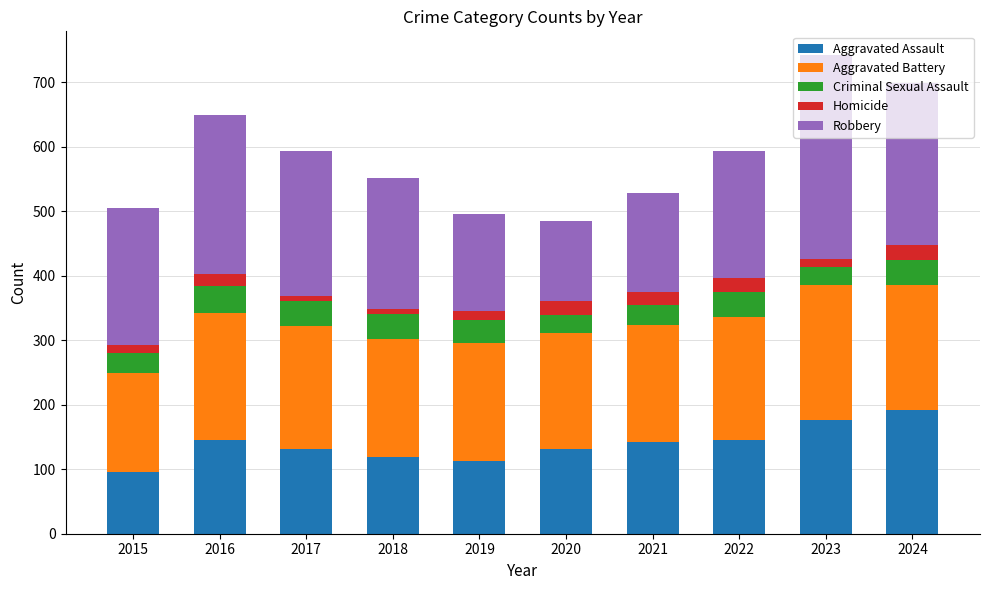

What is the total value across all series at 2022?

594